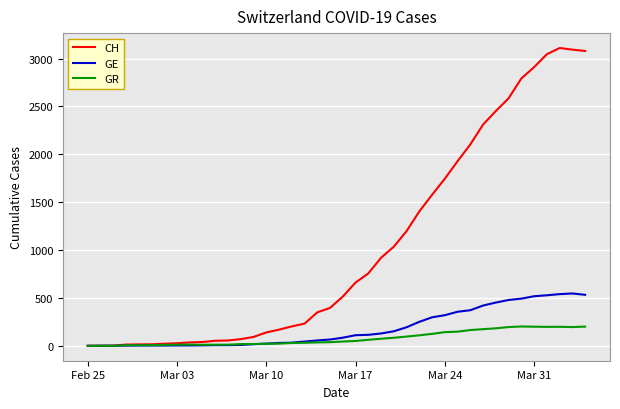

Which series has the largest total across all categories?

CH